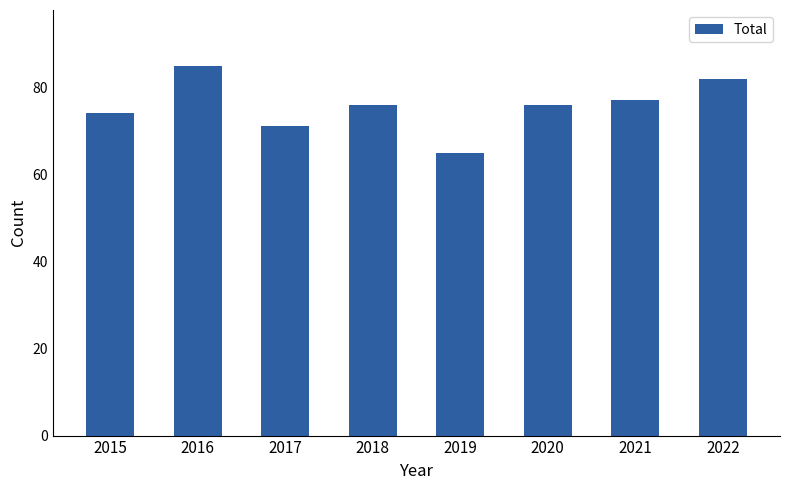

Between 2019 and 2015, which is larger?

2015